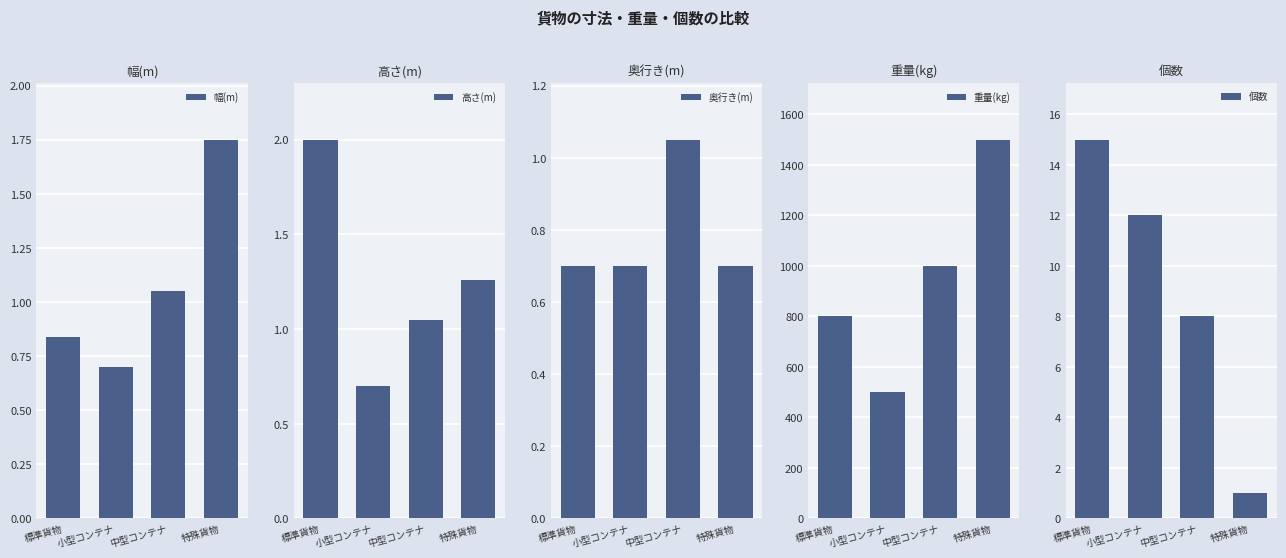

Rank the series by their maximum value, from lowest to highest.

奥行き(m), 幅(m), 高さ(m), 個数, 重量(kg)